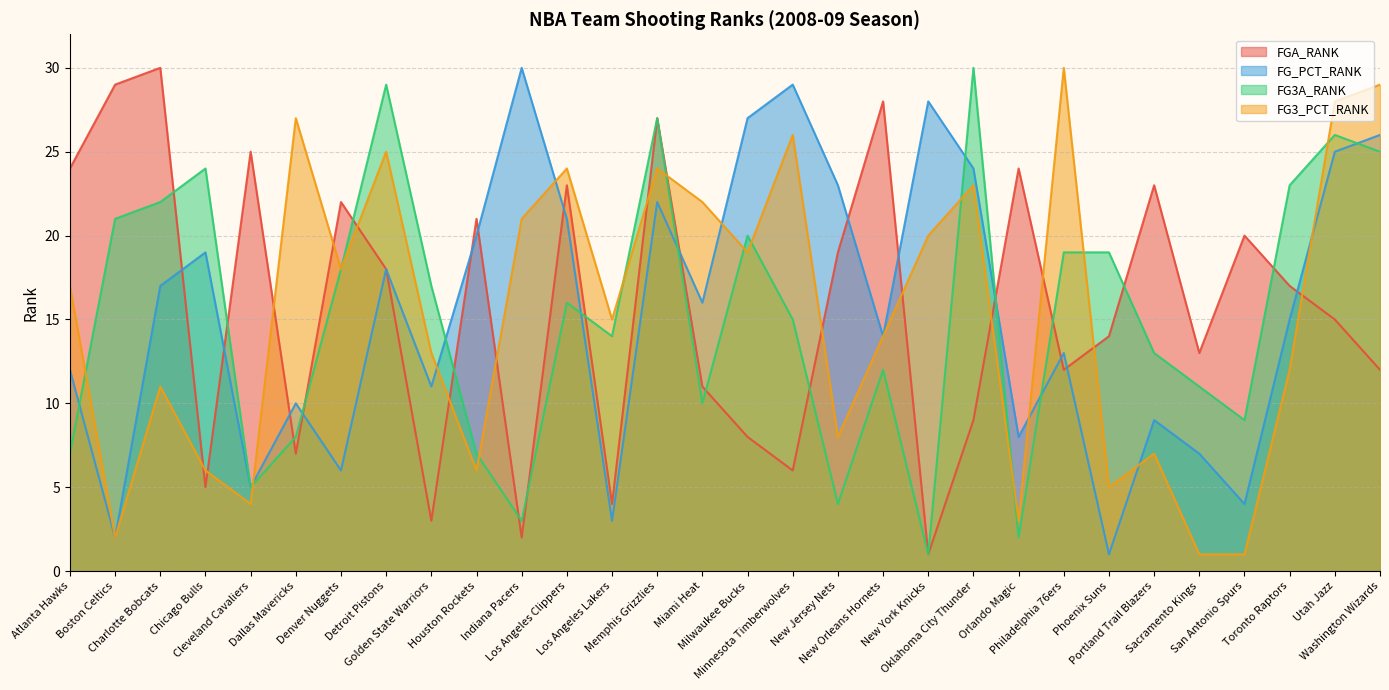

How many intersections are there between FGA_RANK and FG3_PCT_RANK?

15